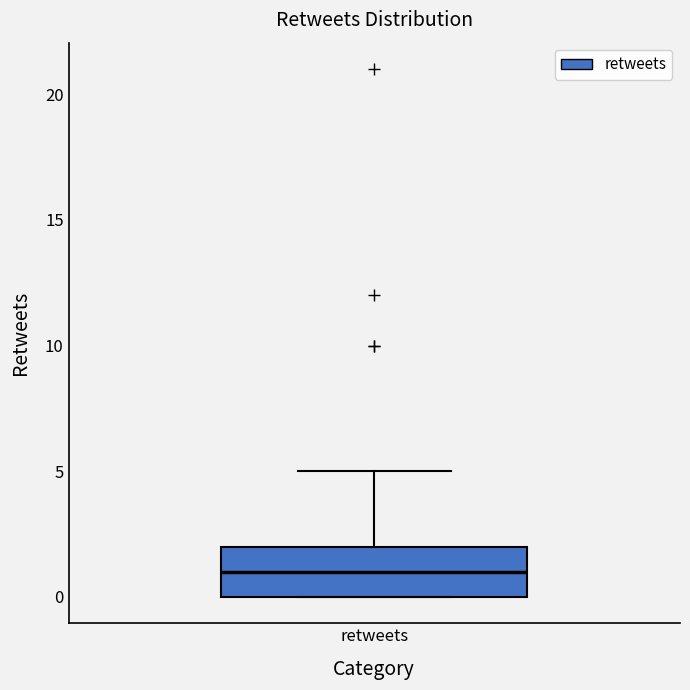

Transcribe this box plot: give where the median line is, the range the box spans, and where the two whiskers end, as read against the y-axis. The values are not printed on the chart, so give them approximately, as read against the axis.

median 1, box 0 to 2, whiskers 0 to 5